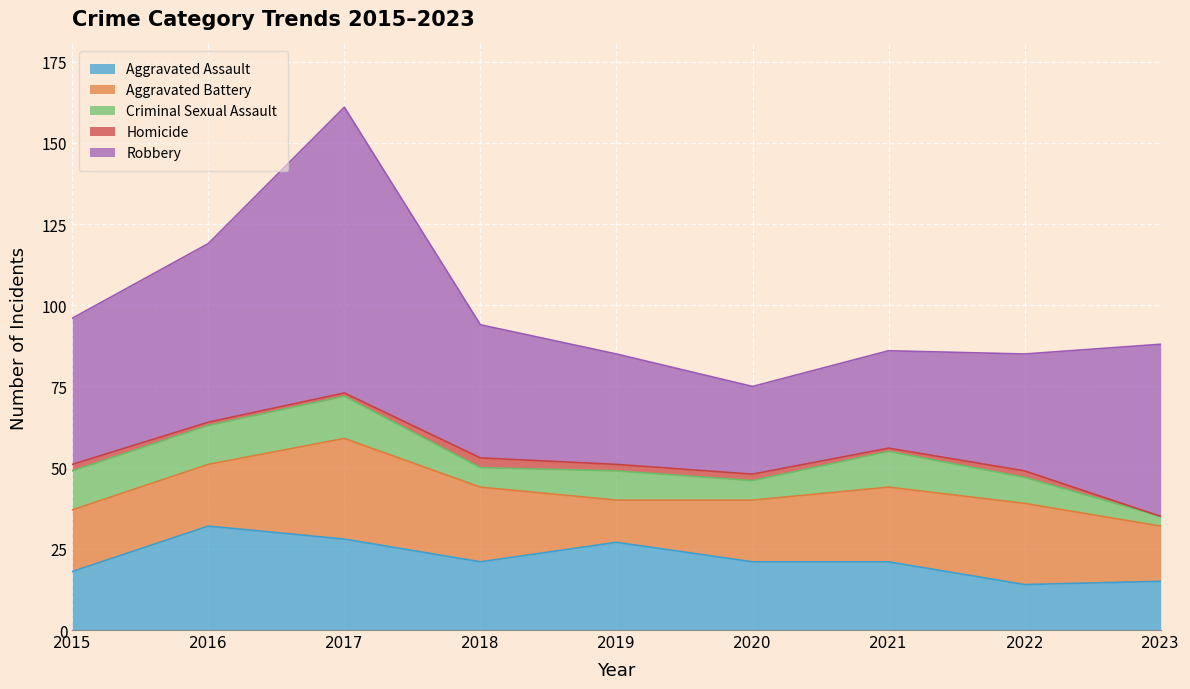

At which category does Aggravated Assault reach its first local peak?

2016